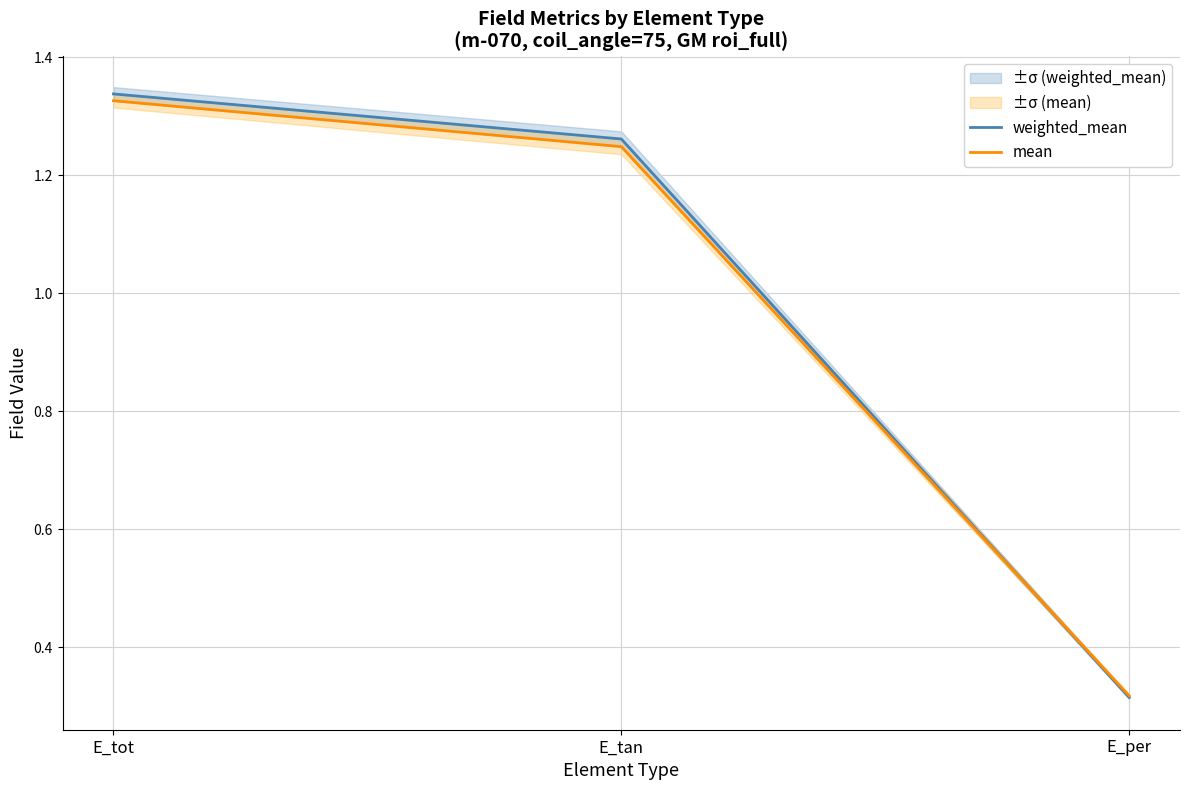

What is the lowest value of the mean series?

0.3